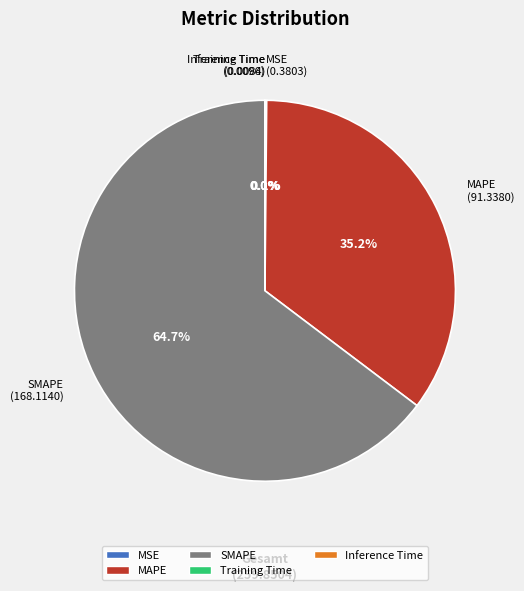

Which category accounts for the majority?

SMAPE